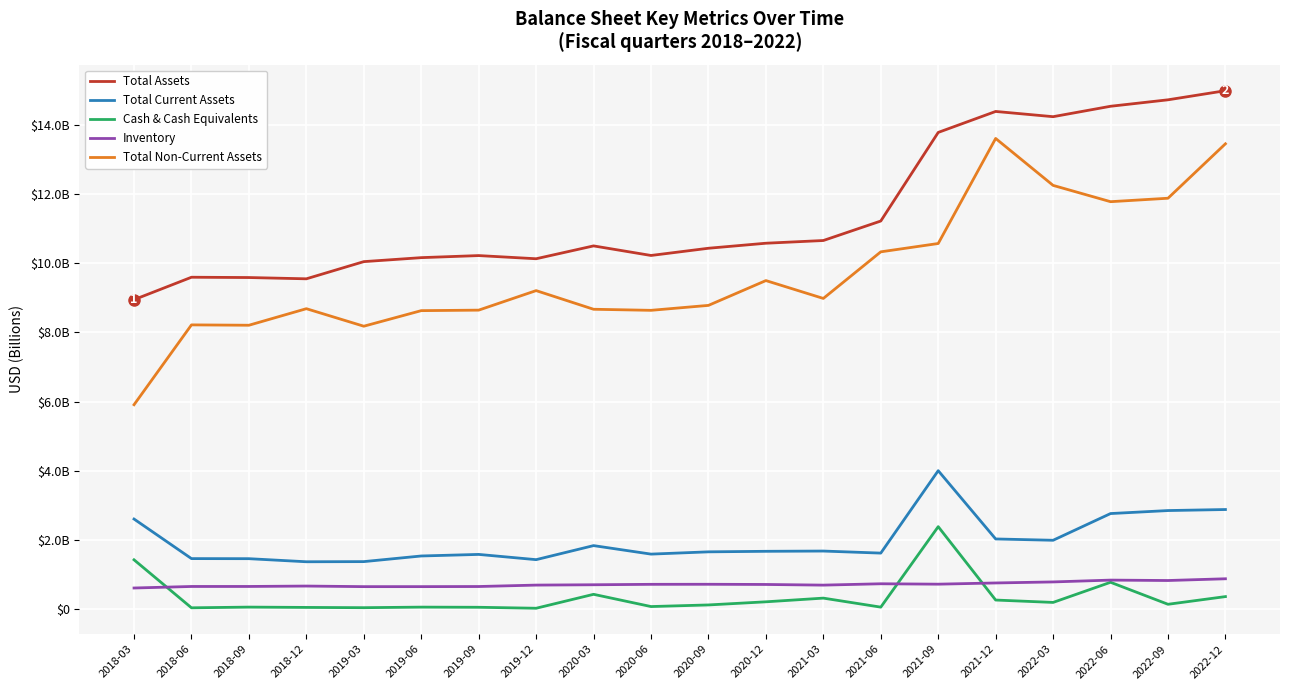

What are all the series names shown in the legend?

Total Assets, Total Current Assets, Cash & Cash Equivalents, Inventory, Total Non-Current Assets